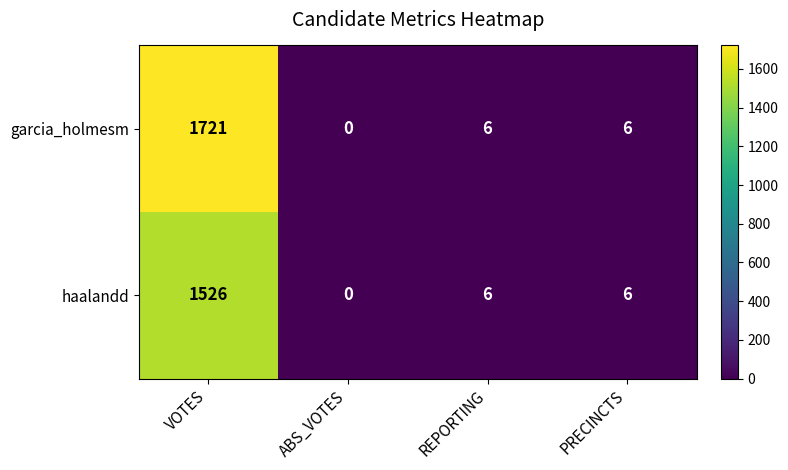

How many series are shown in this chart?

2